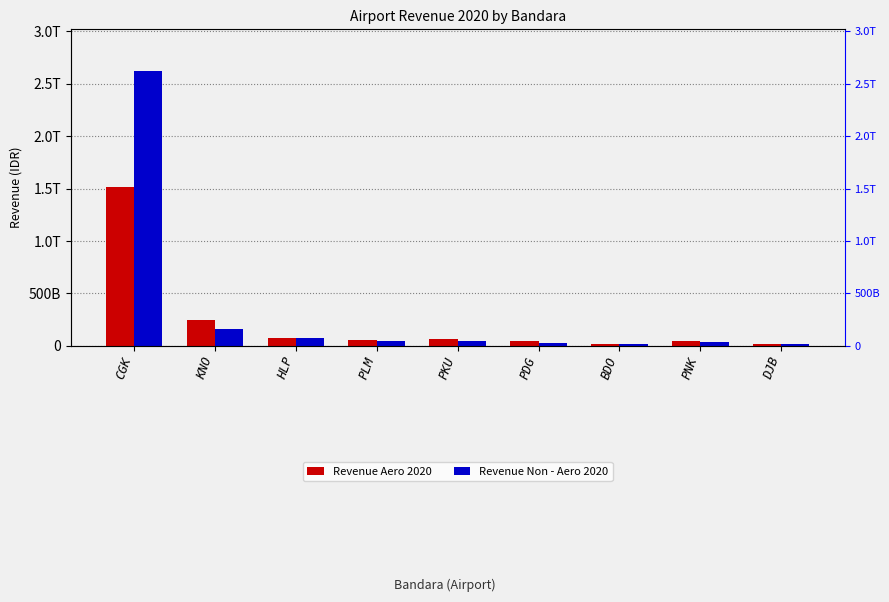

List the series in order of their peak value, lowest first.

Revenue Aero 2020, Revenue Non - Aero 2020